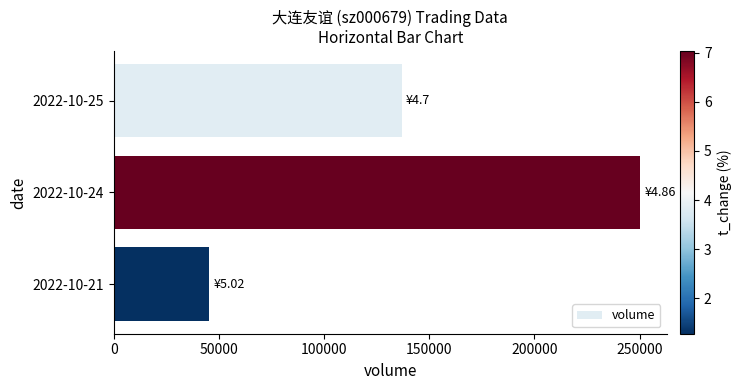

What is the change in value from 2022-10-25 to 2022-10-21?

-91352